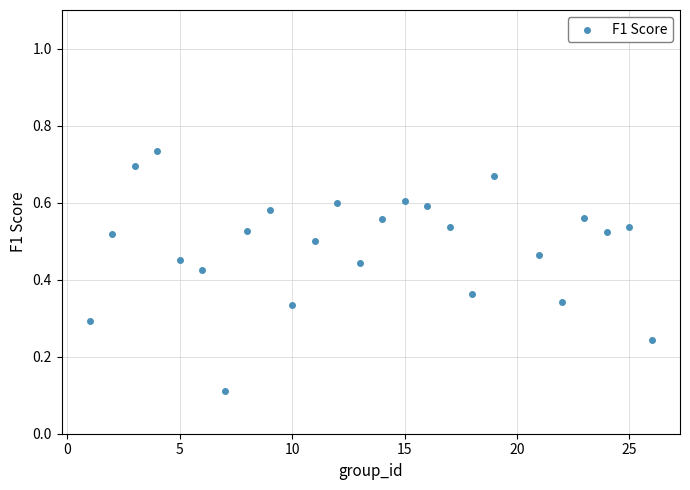

What is the range of X values (max minus min)?

25.0